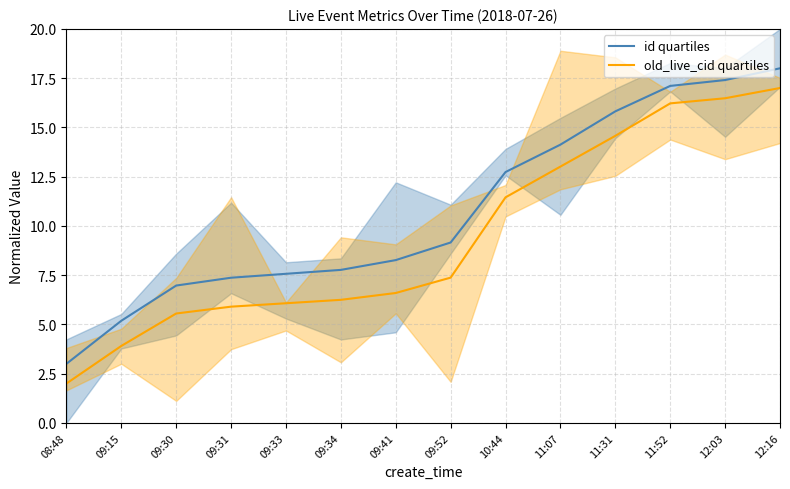

Where is id quartiles nearest to the value 10?

09:52